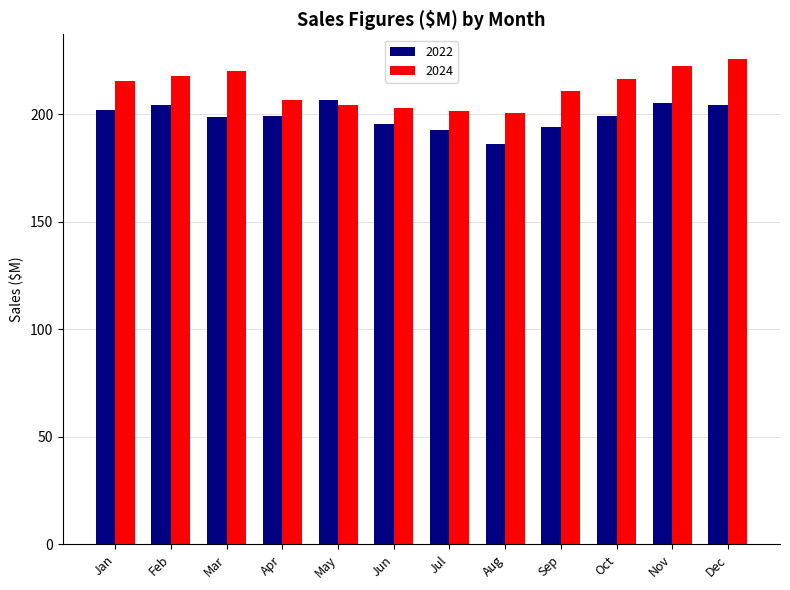

What is the approximate value of 2022 at Feb?

204.2